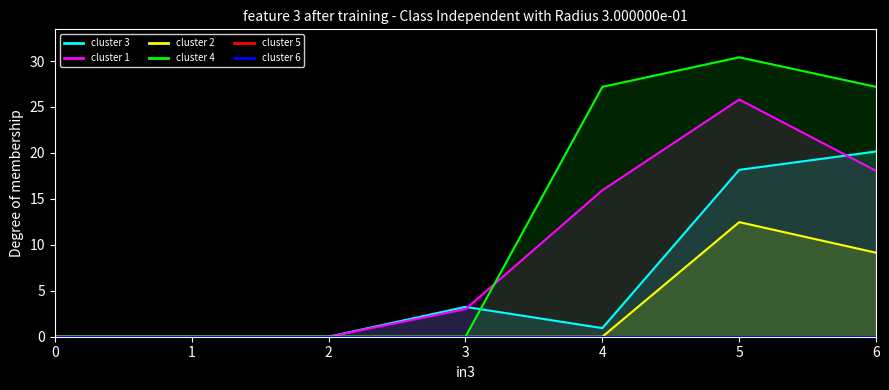

True or false: 2 and 4 intersect in this chart.

False